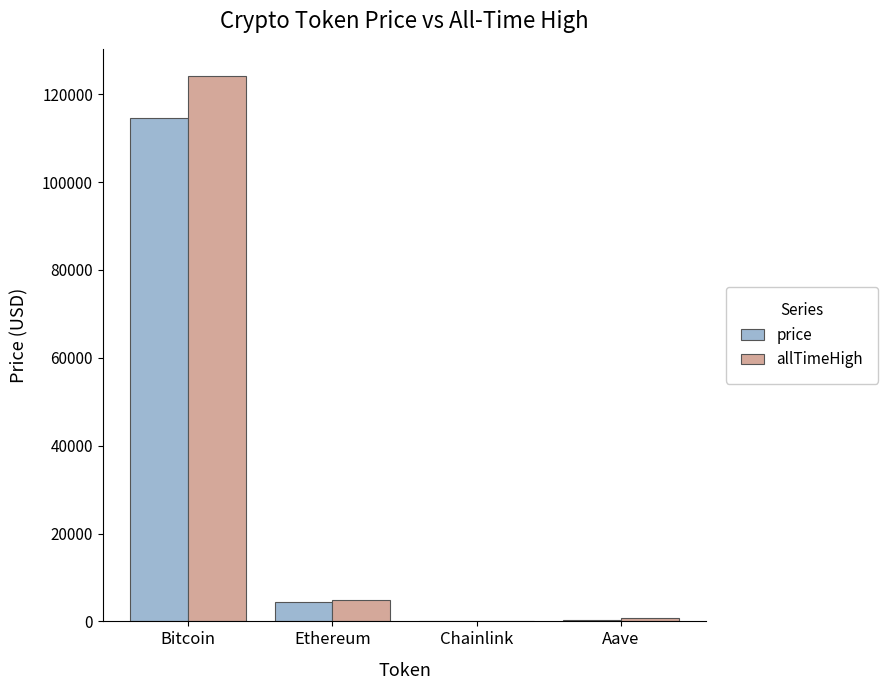

Count the number of categories in the chart.

4